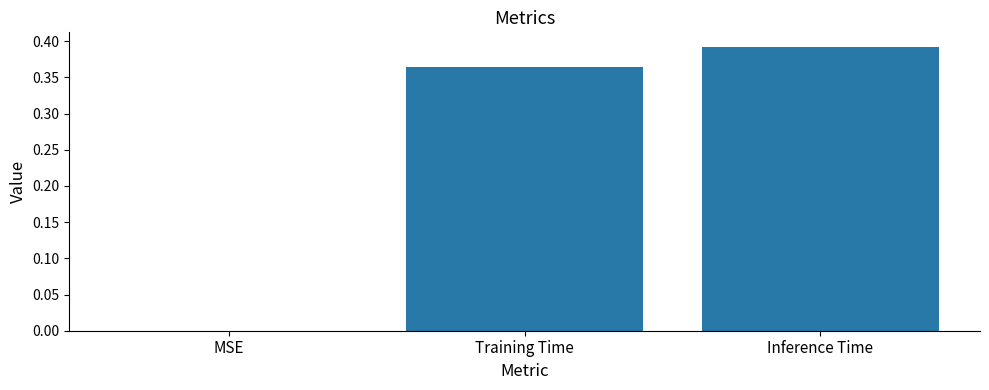

The value at Training Time is 0.5. True or false?

False